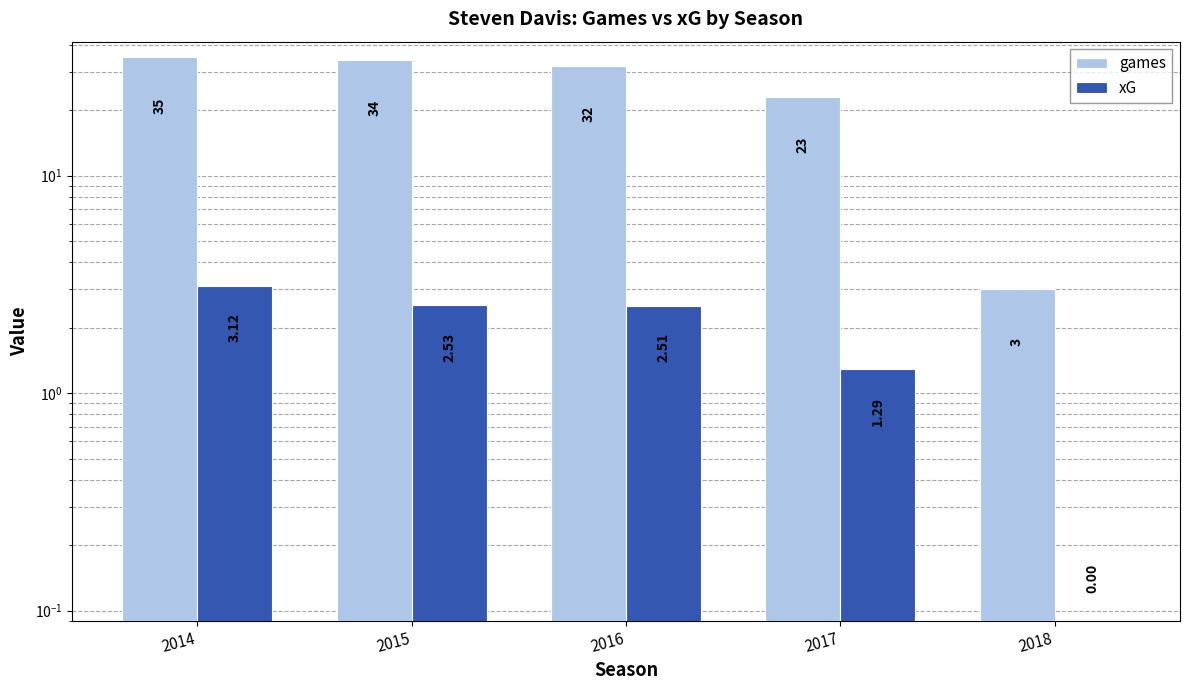

What is the maximum value for games?

35.0